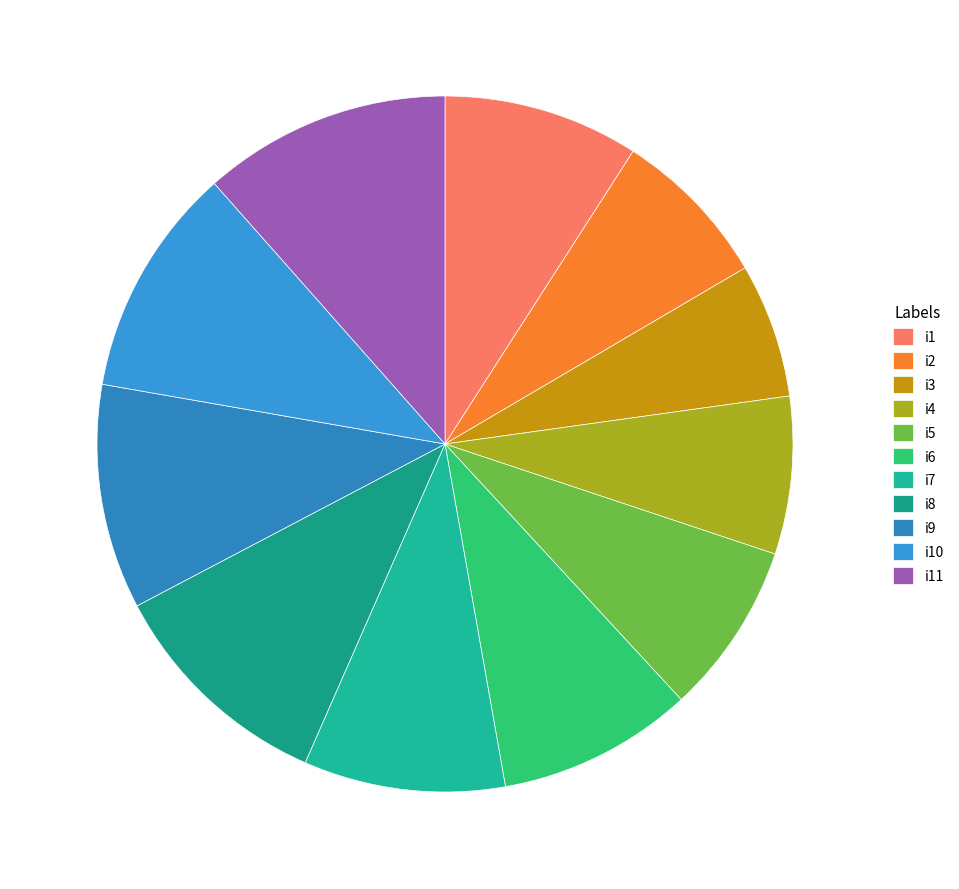

Which slice is the smallest?

i3